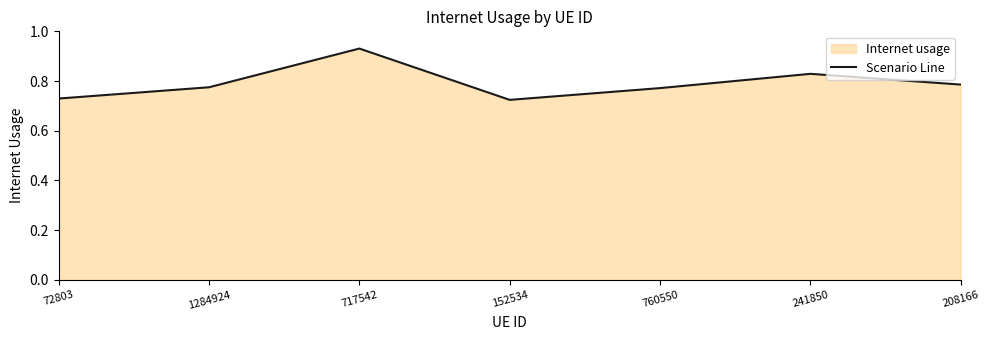

What is the label of the 6th point from the left?

241850